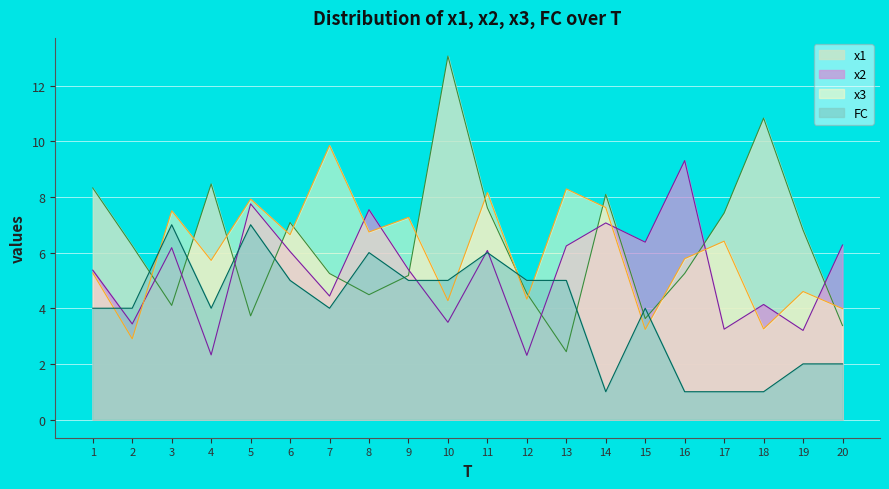

Reading left to right, what are all the values shown in this chart?

x1: 1=8.3	2=6.2	3=4.1	4=8.5	5=3.7	6=7.1	7=5.2	8=4.5	9=5.2	10=13.1	11=7.6	12=4.5	13=2.4	14=8.1	15=3.6	16=5.2	17=7.4	18=10.8	19=6.8	20=3.4
x2: 1=5.4	2=3.4	3=6.2	4=2.3	5=7.8	6=6.0	7=4.4	8=7.5	9=5.4	10=3.5	11=6.1	12=2.3	13=6.2	14=7.1	15=6.4	16=9.3	17=3.2	18=4.1	19=3.2	20=6.3
x3: 1=5.3	2=2.9	3=7.5	4=5.7	5=7.9	6=6.6	7=9.9	8=6.7	9=7.3	10=4.3	11=8.2	12=4.3	13=8.3	14=7.6	15=3.2	16=5.8	17=6.4	18=3.3	19=4.6	20=4.0
FC: 1=4.0	2=4.0	3=7.0	4=4.0	5=7.0	6=5.0	7=4.0	8=6.0	9=5.0	10=5.0	11=6.0	12=5.0	13=5.0	14=1.0	15=4.0	16=1.0	17=1.0	18=1.0	19=2.0	20=2.0